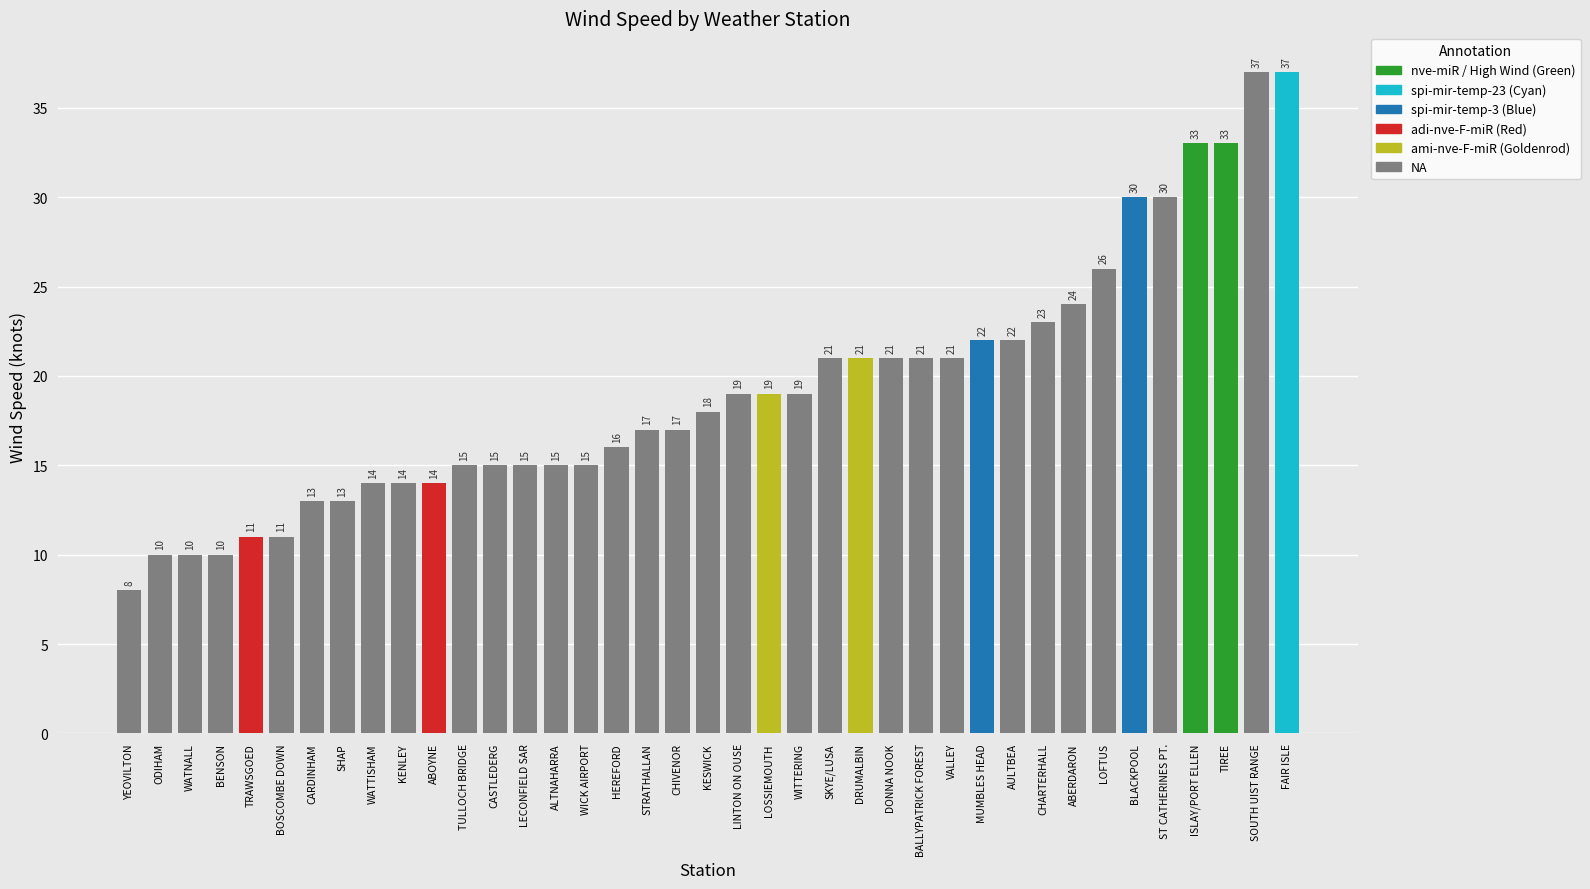

What is the sum of all values?

750